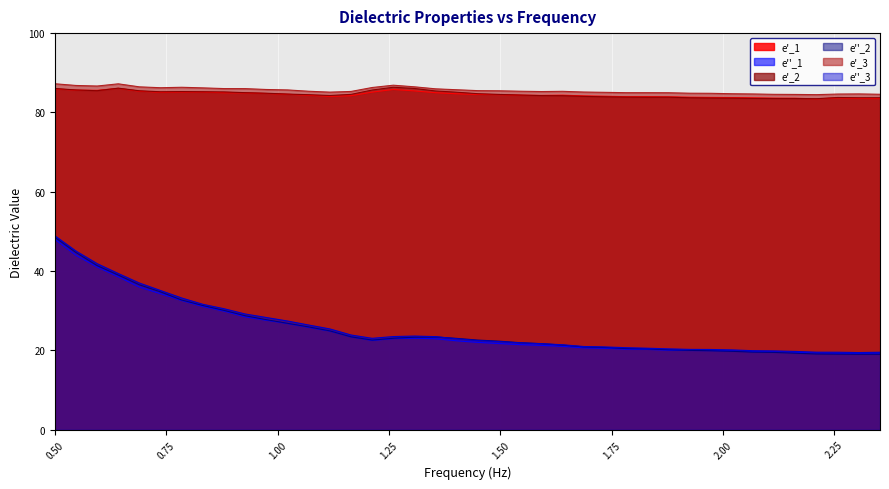

What is the minimum value for e''_1?

19.3